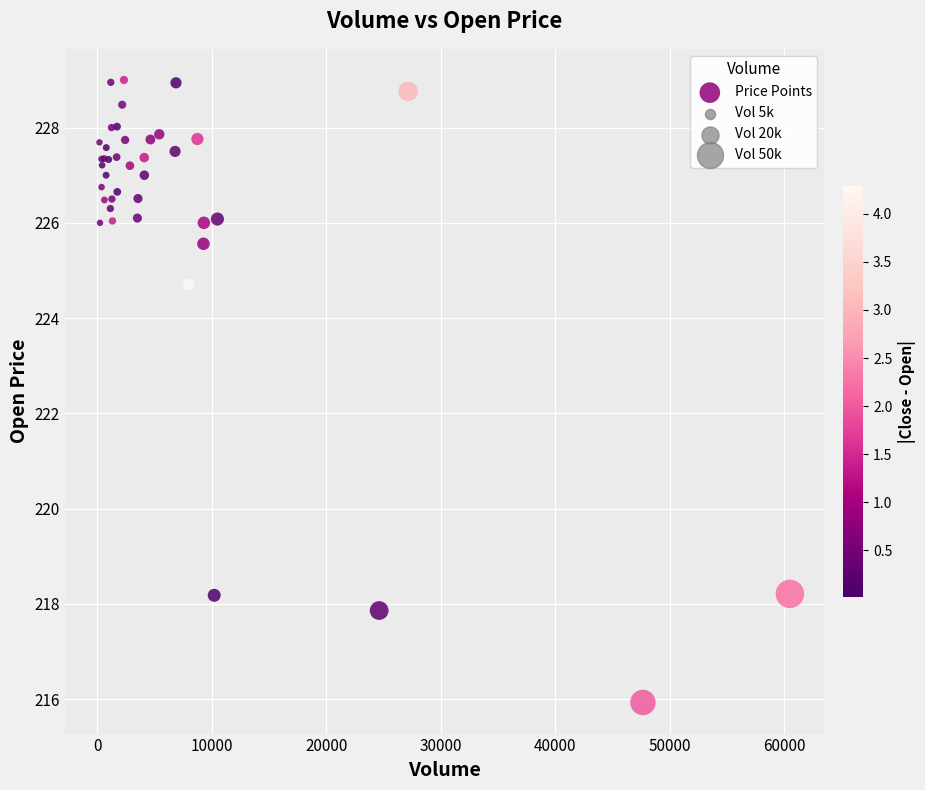

What Y value in the scatter plot is closest to 222?

224.7